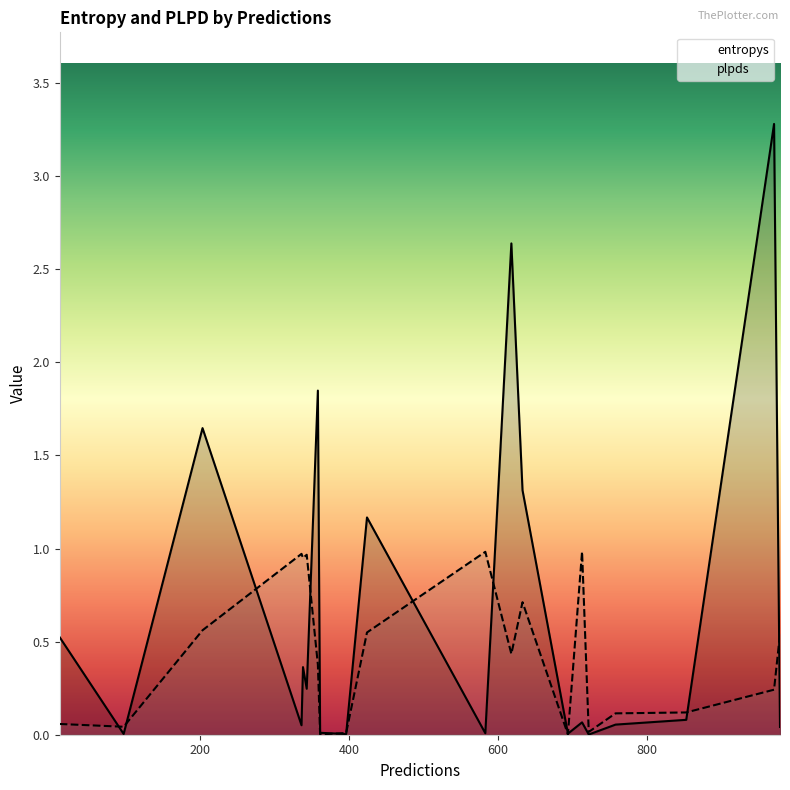

What are all the series names shown in the legend?

entropys, plpds